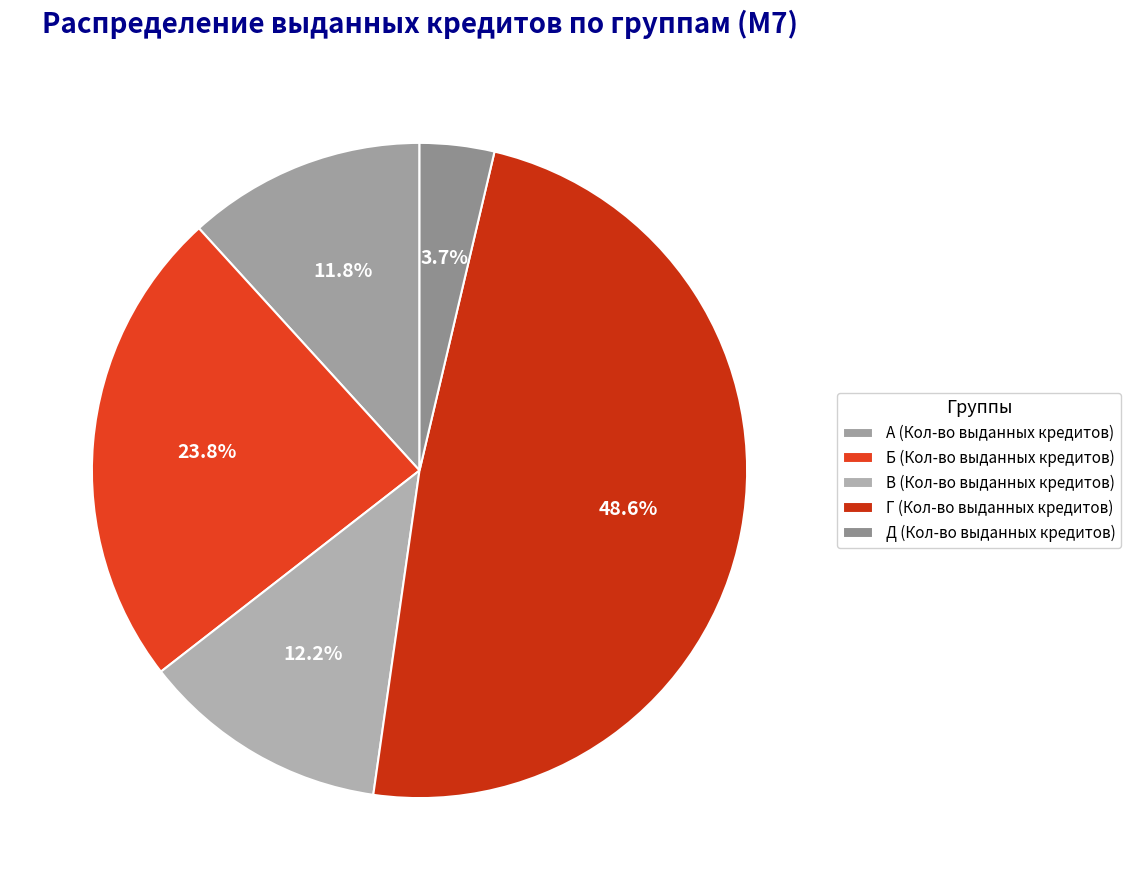

Is the sum of А (Кол-во выданных кредитов) and В (Кол-во выданных кредитов) greater than half?

No